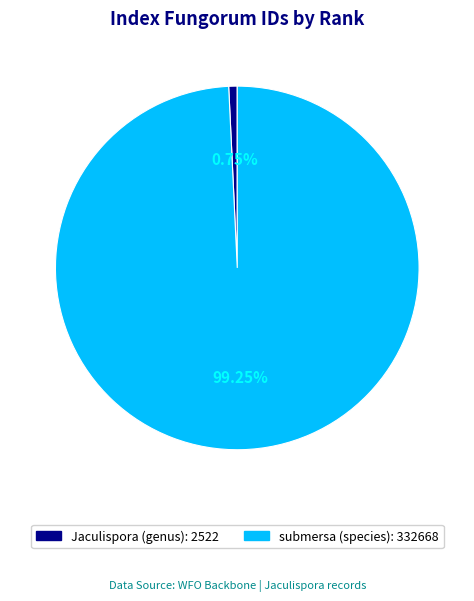

To the nearest percent, what percentage of the pie is Jaculispora (genus): 2522?

1%